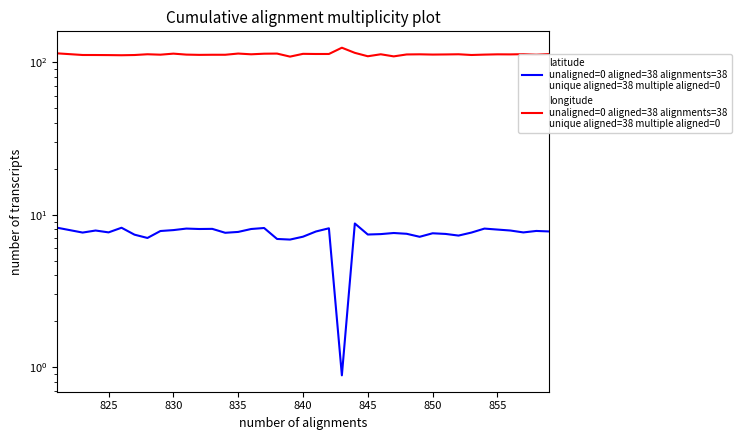

How many lines are shown in the chart?

2